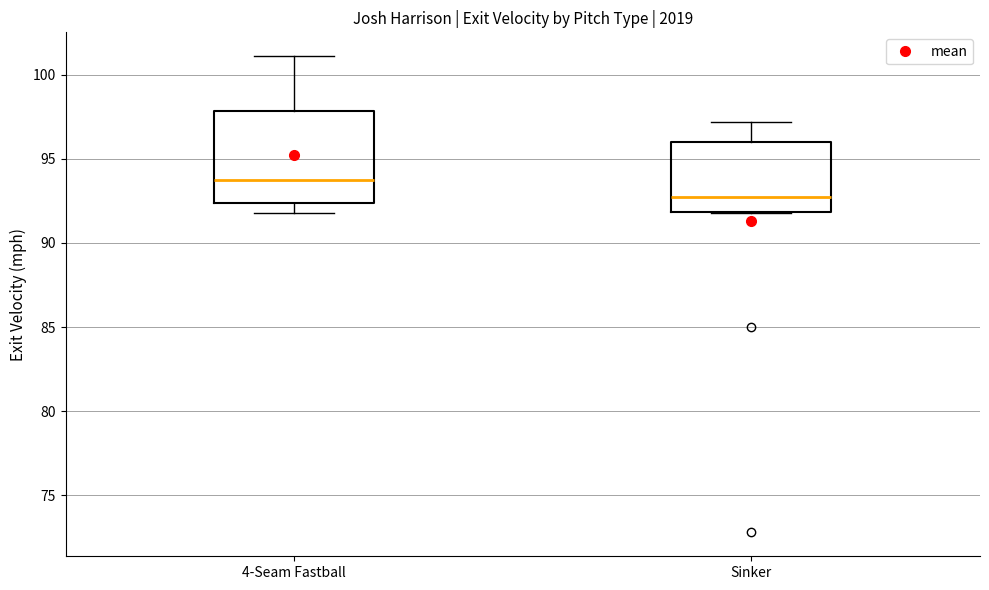

Which box has the highest median line?

4-Seam Fastball